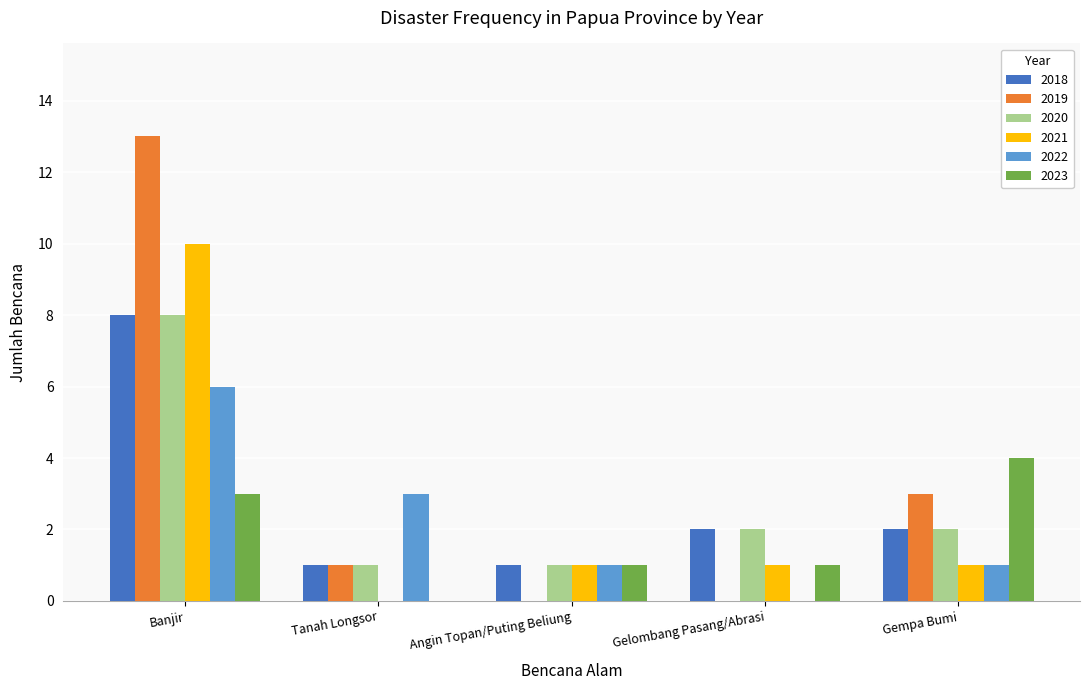

Is it true that 2022 equals 1 at Gempa Bumi?

True